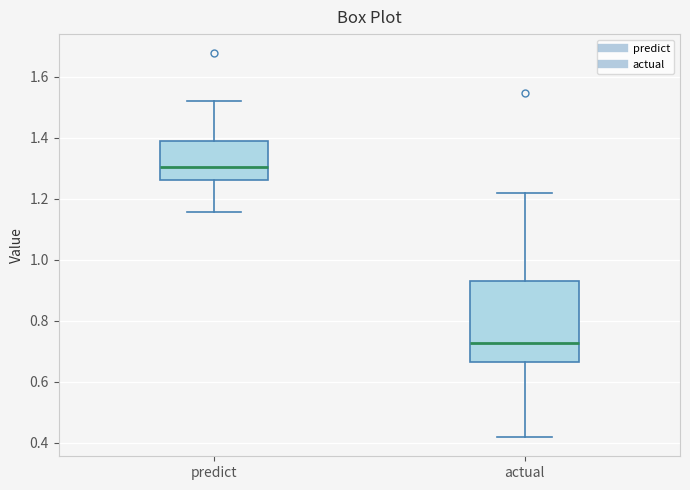

Comparing the boxes themselves (not the whiskers), which one is the tallest?

actual